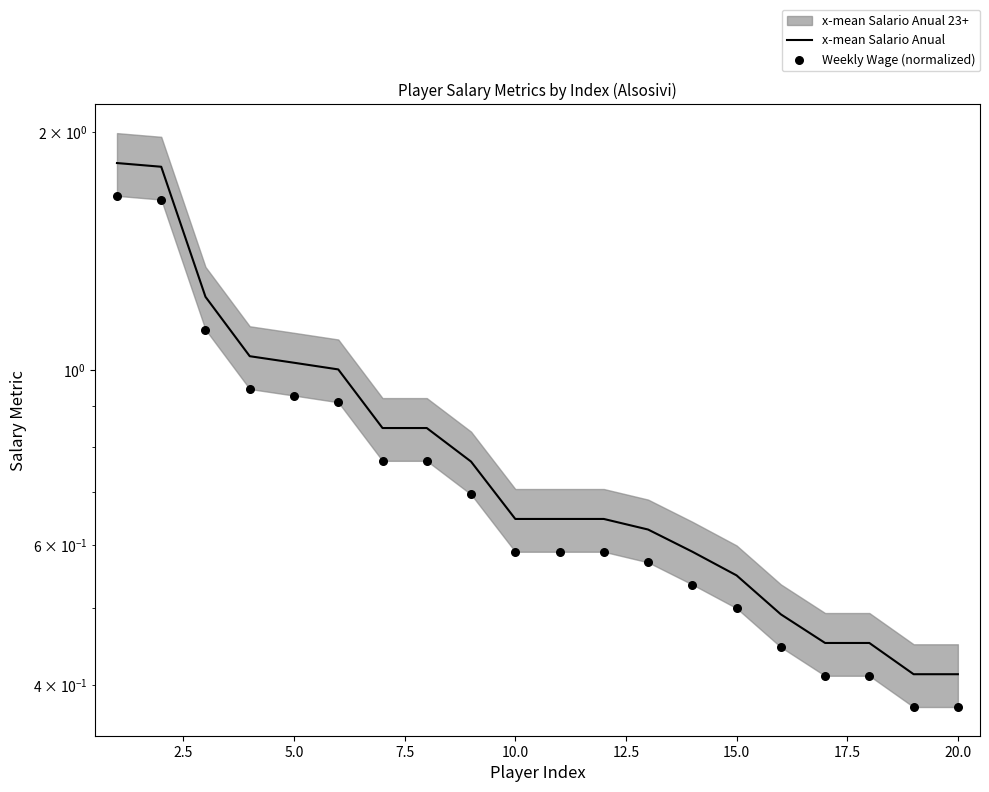

At how many categories does at least one series exceed 1?

6